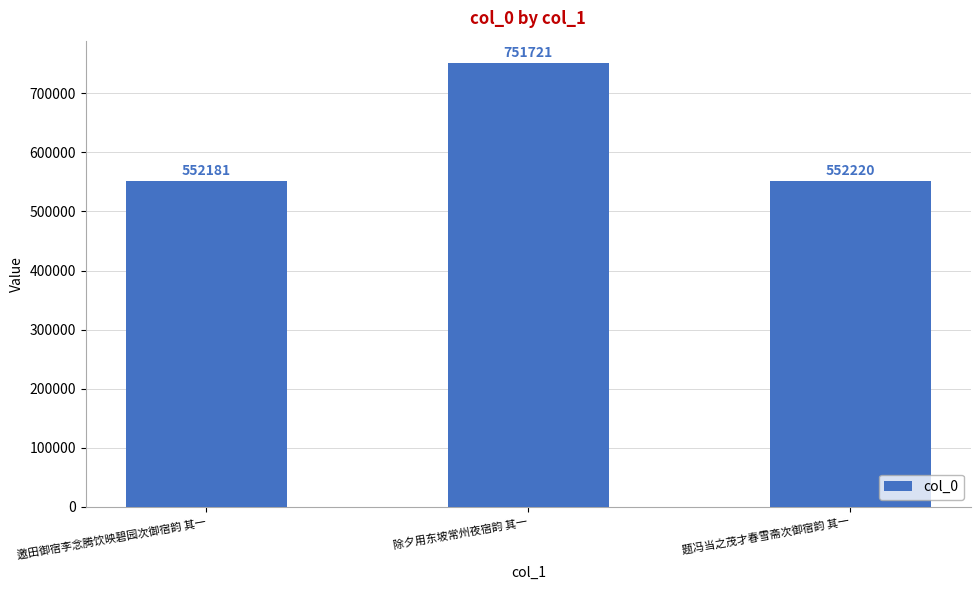

The value at 邀田御宿李念腾饮映碧园次御宿韵 其一 is 552181. True or false?

True